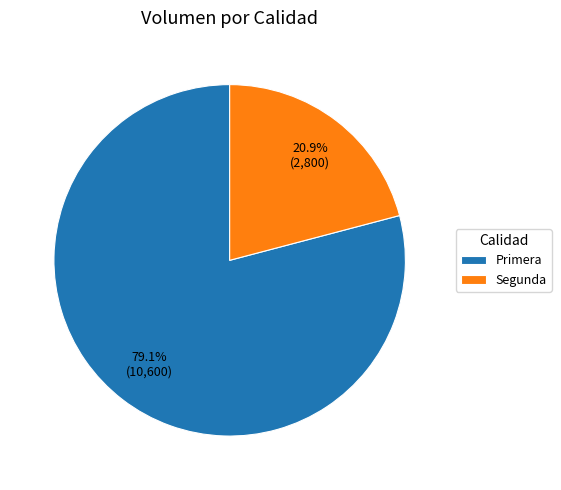

Is it true that Primera is 79% of the pie?

True